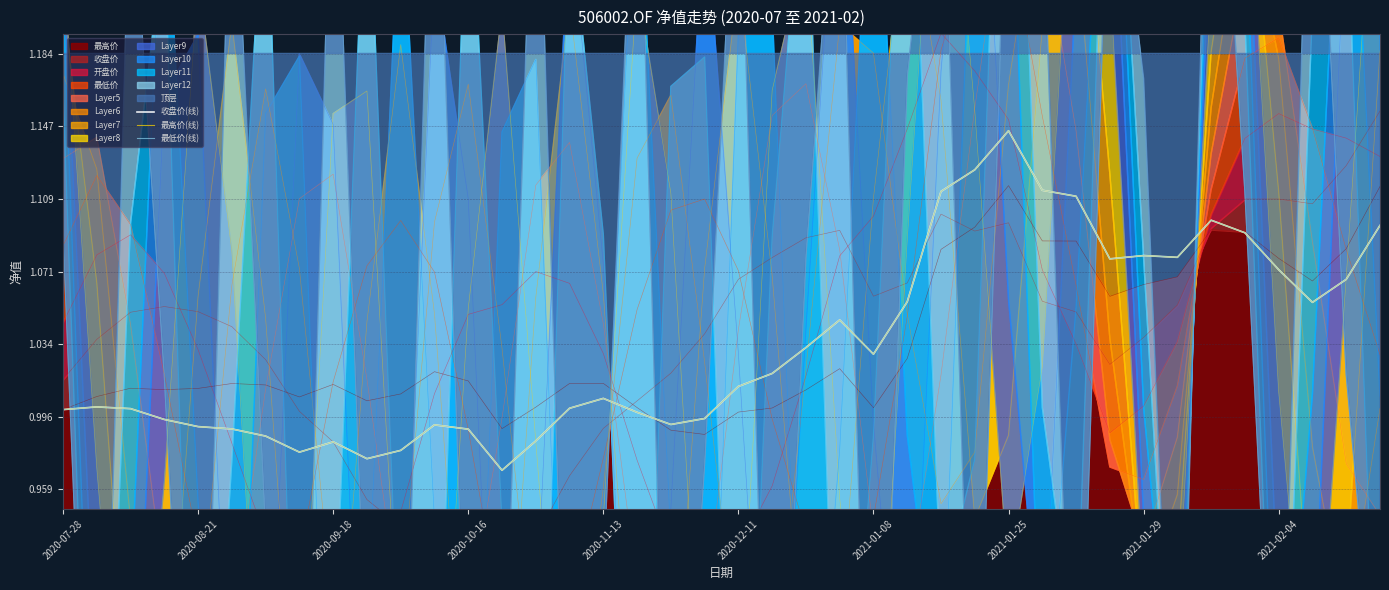

Does the chart display data point markers on the line(s)?

No